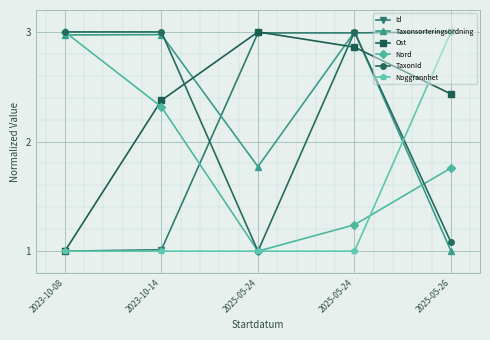

How many data points in TaxonId are less than 3?

2